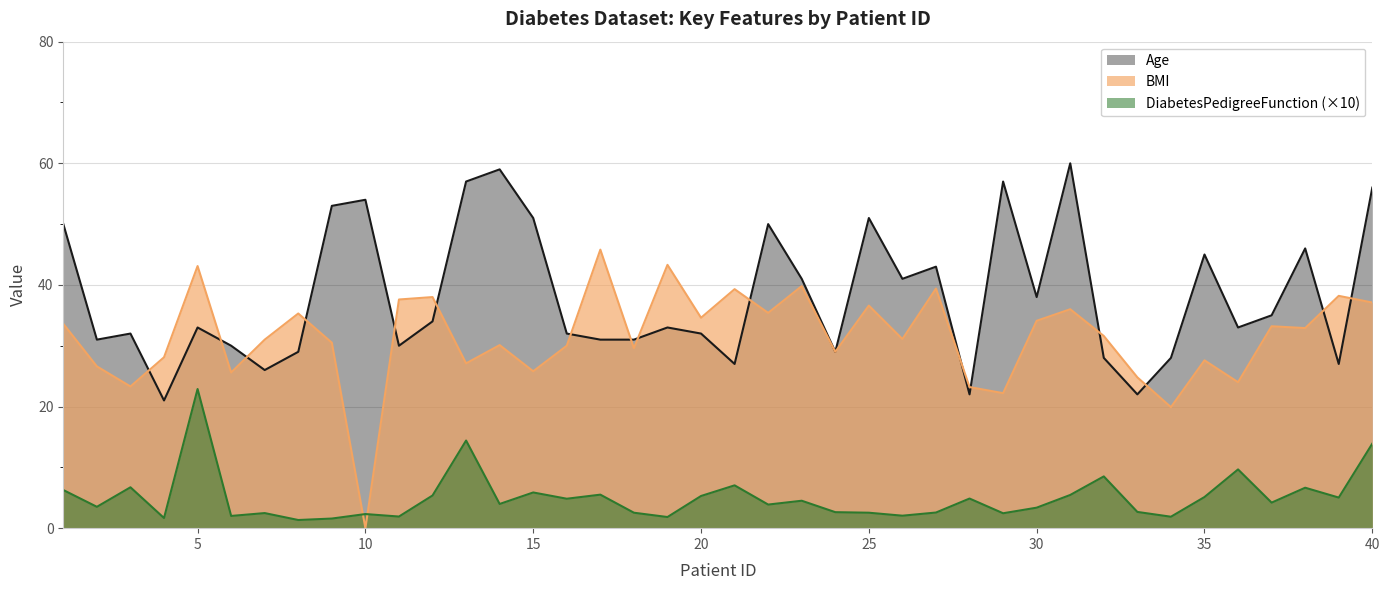

What is the spread (max minus min) of values at 21?

32.3